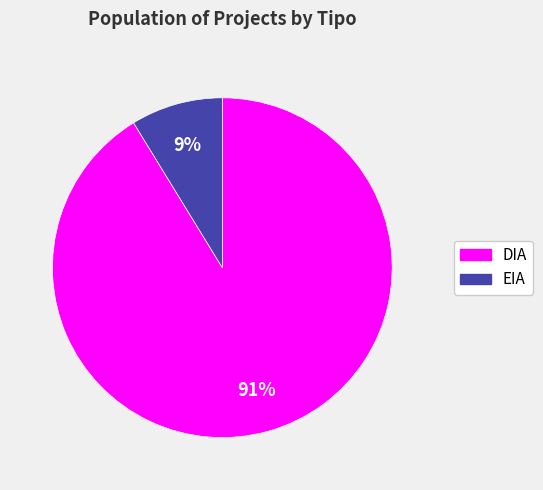

Which has a higher value, EIA or DIA?

DIA